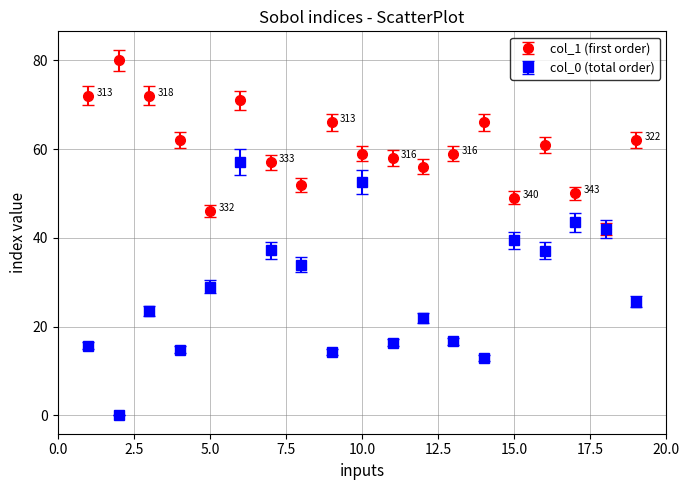

What is the maximum value shown in the chart?

80.0